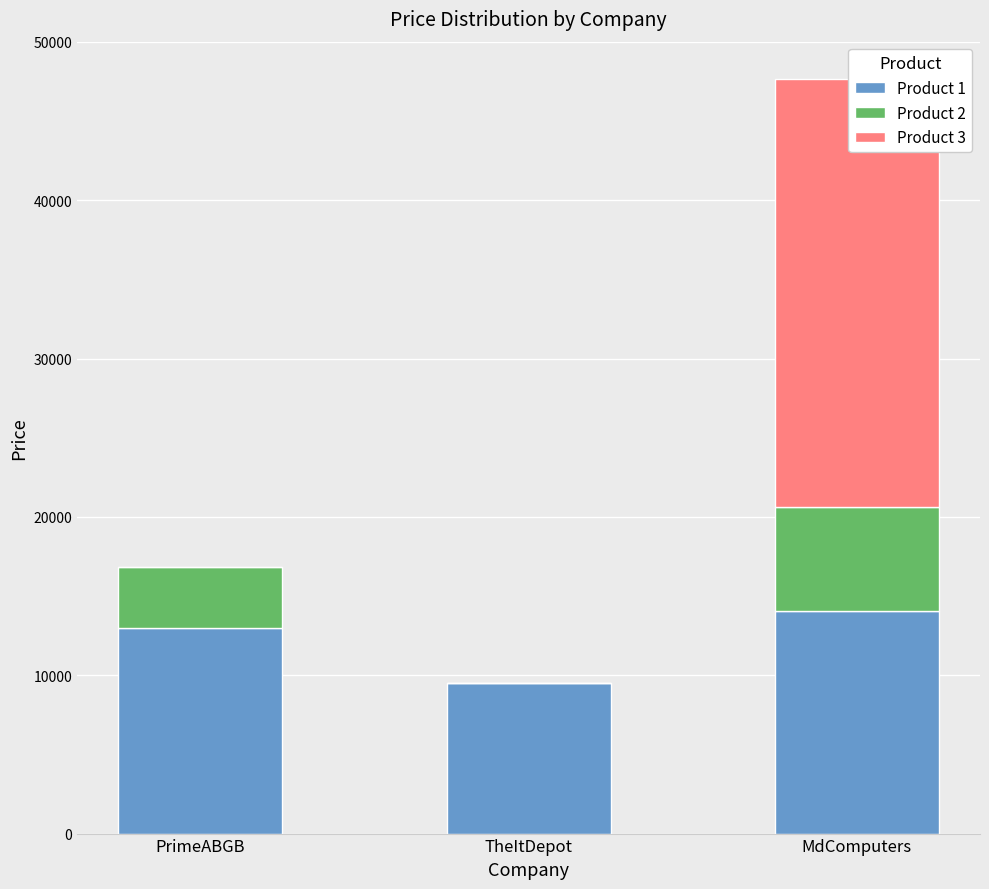

What position from the left is TheItDepot?

2